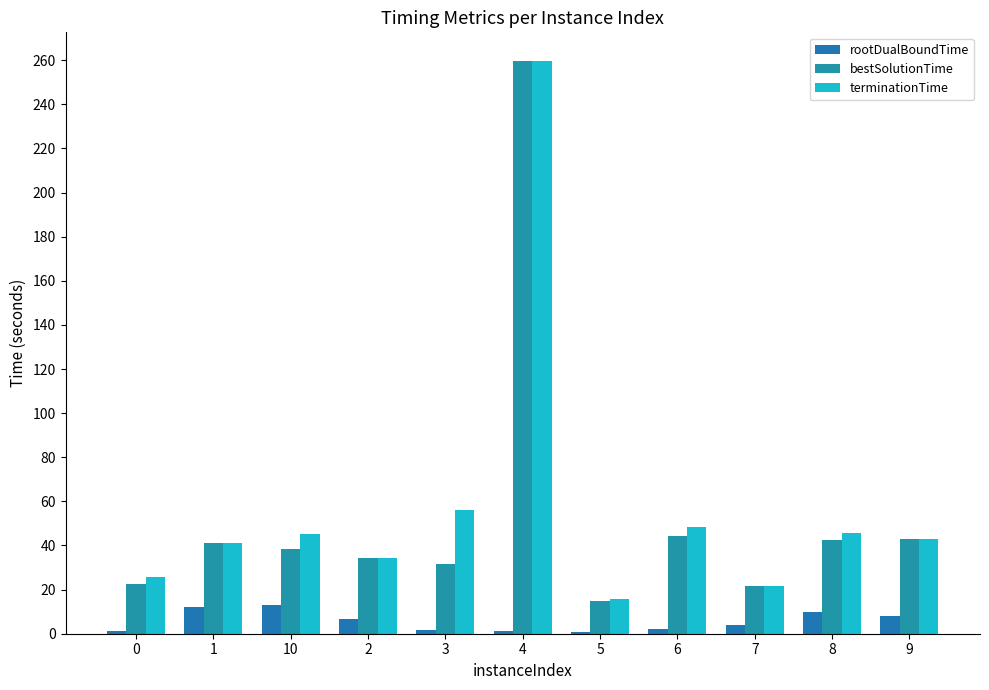

Which series has the largest range (max minus min)?

bestSolutionTime